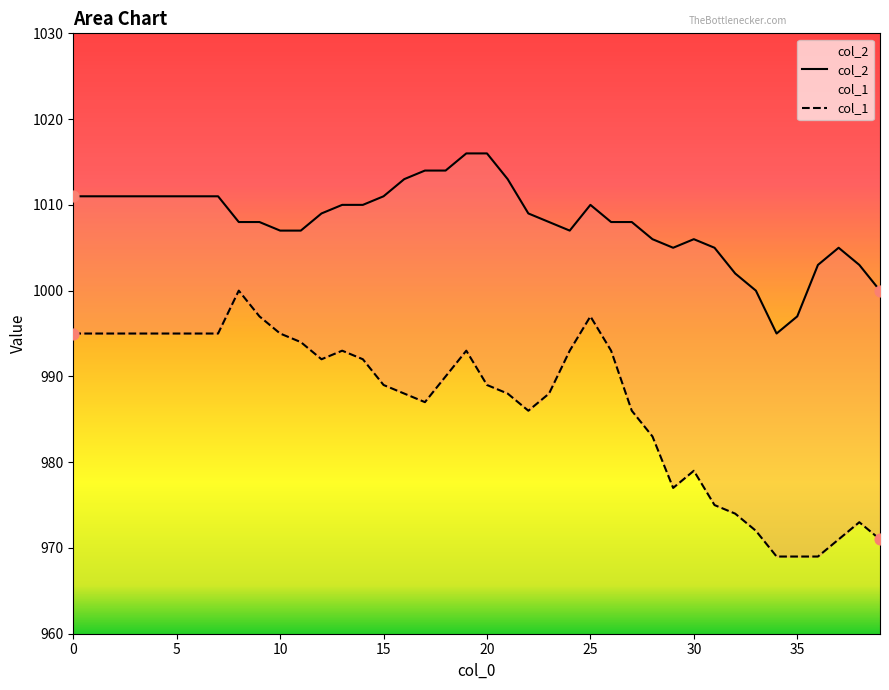

What are all the series names shown in the legend?

col_2, col_1